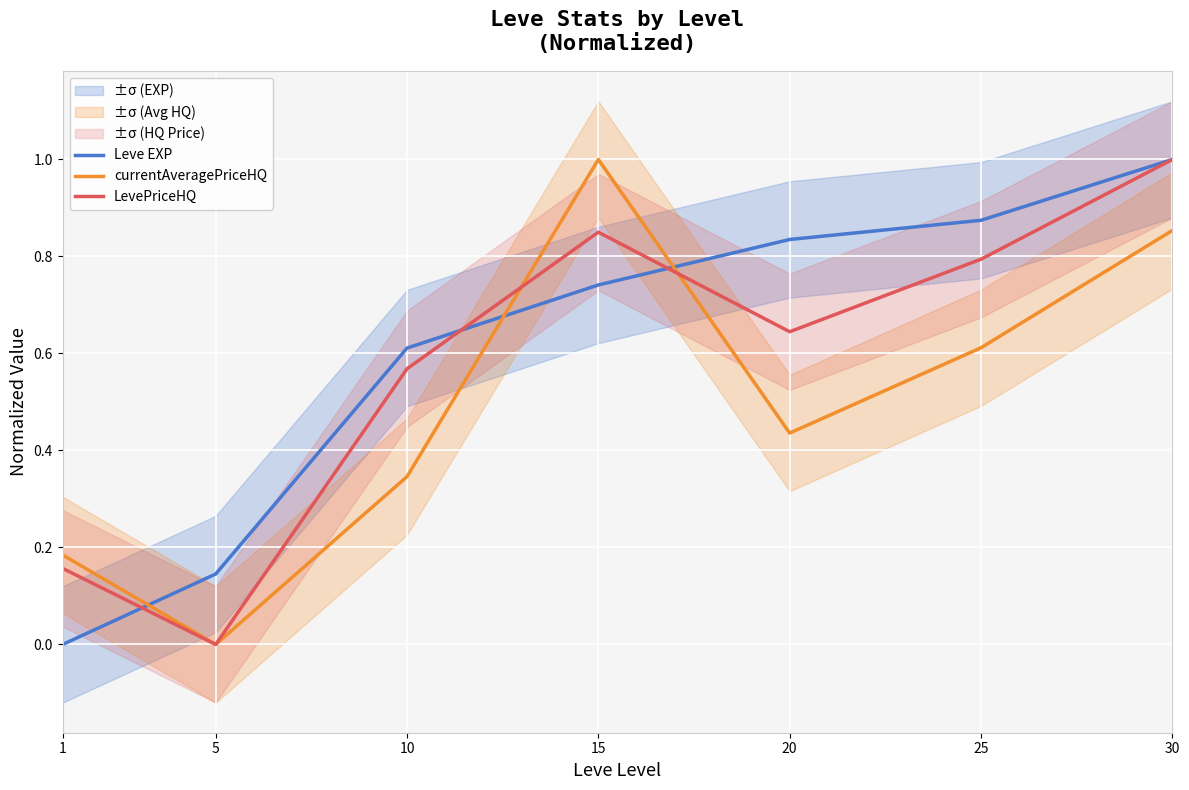

At how many categories does at least one series exceed 0?

7